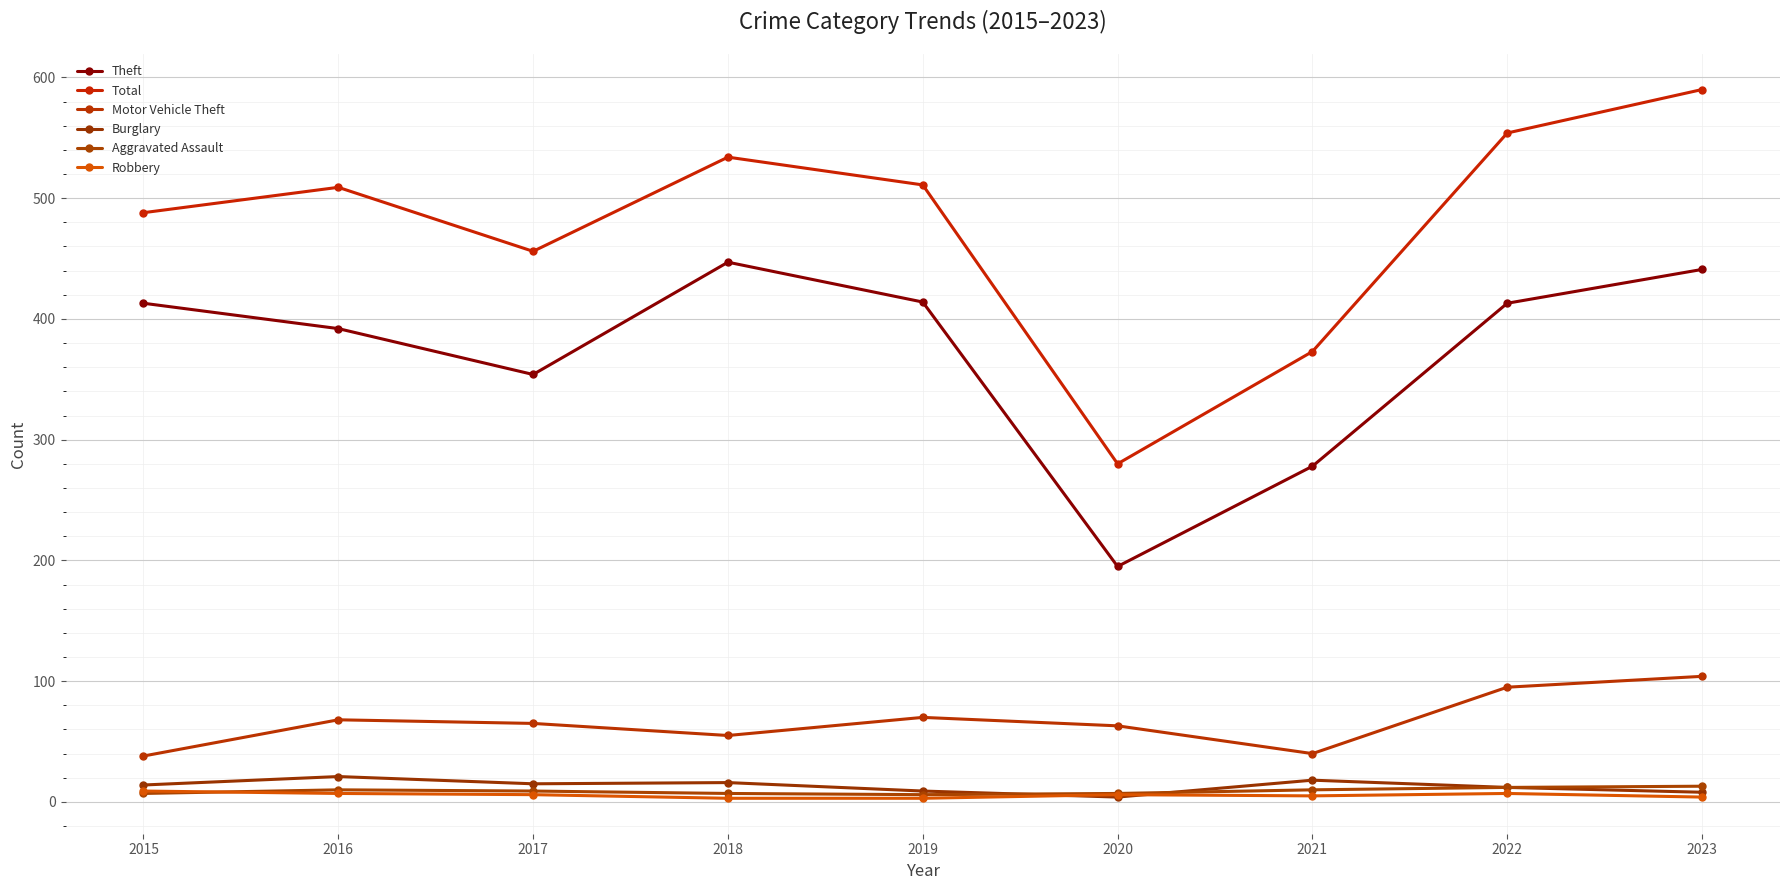

Does the chart have visible grid lines?

Yes